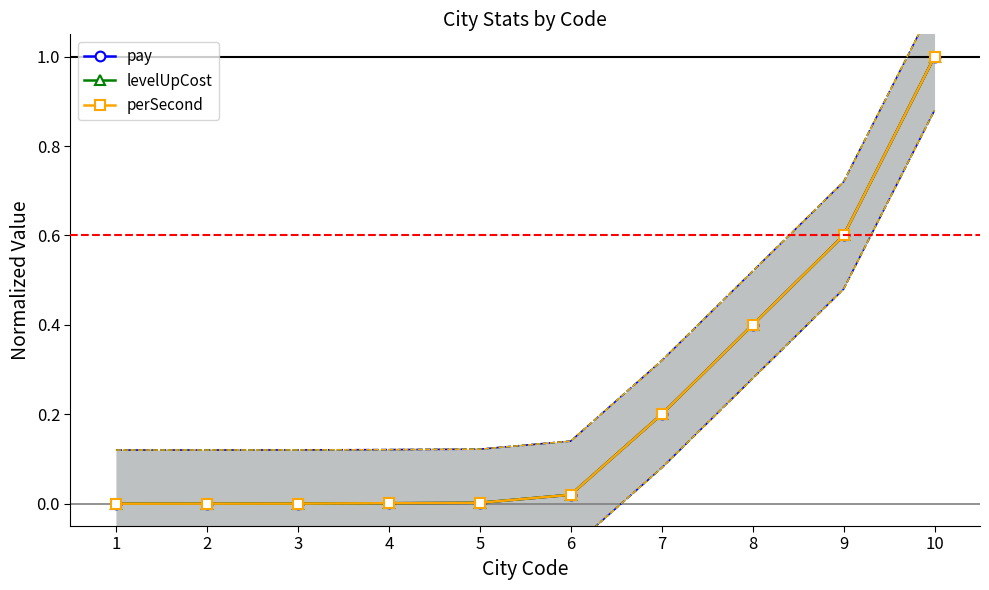

Rank the categories by pay value from lowest to highest.

1, 2, 3, 4, 5, 6, 7, 8, 9, 10